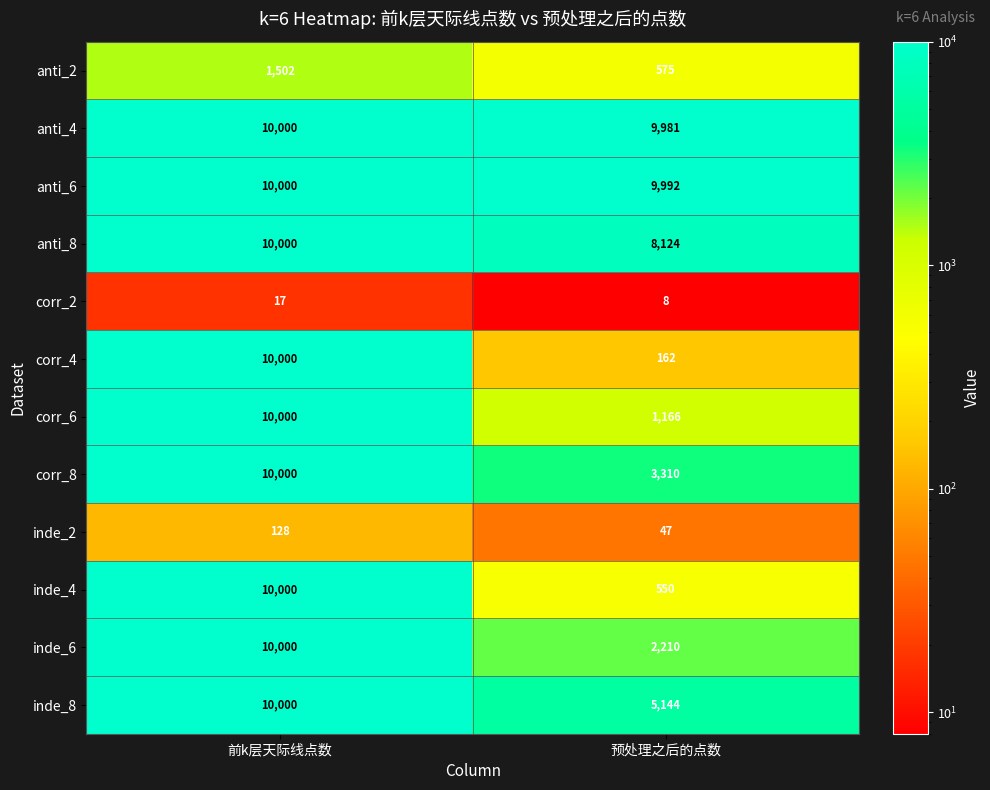

Rank the categories by corr_8 value from highest to lowest.

前k层天际线点数, 预处理之后的点数